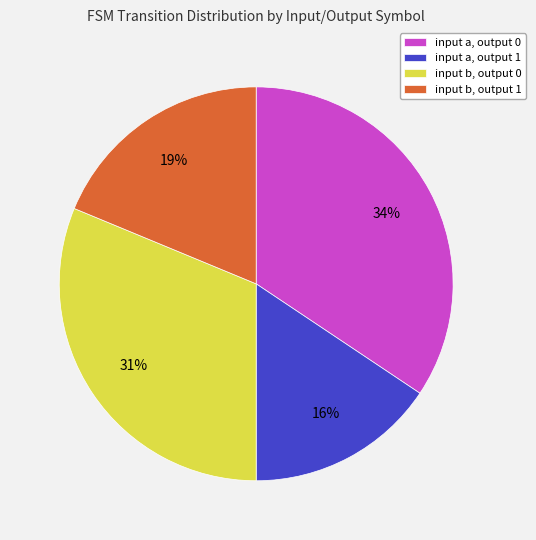

Which category has the smallest portion of the pie?

input a, output 1